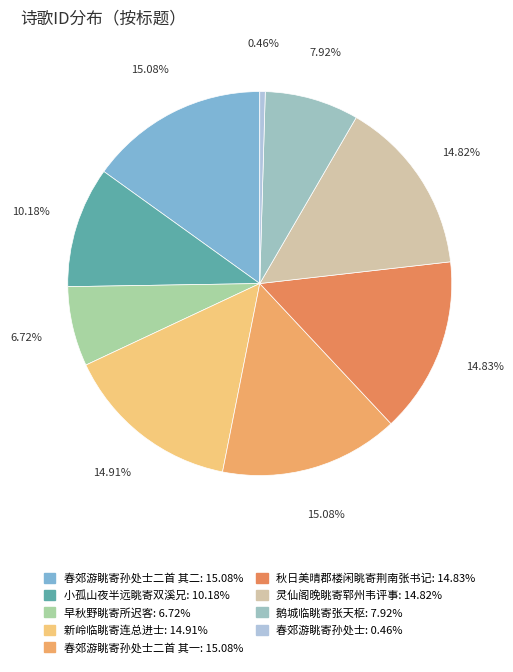

Is there any slice that represents more than half of the pie?

No